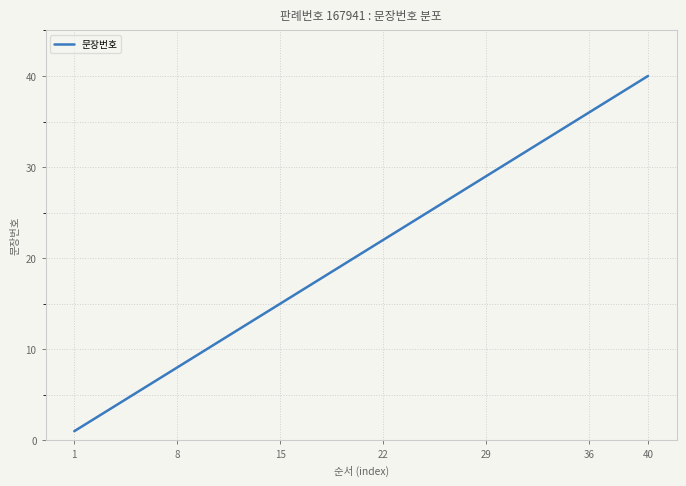

What is the greatest value displayed?

40